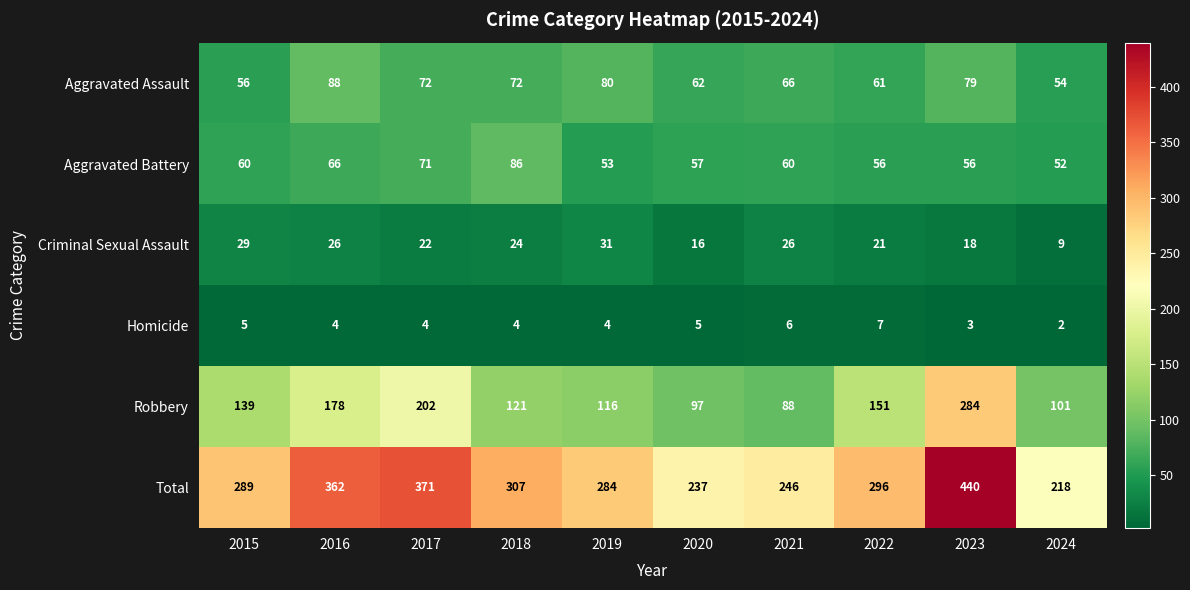

What is the minimum value for Aggravated Battery?

52